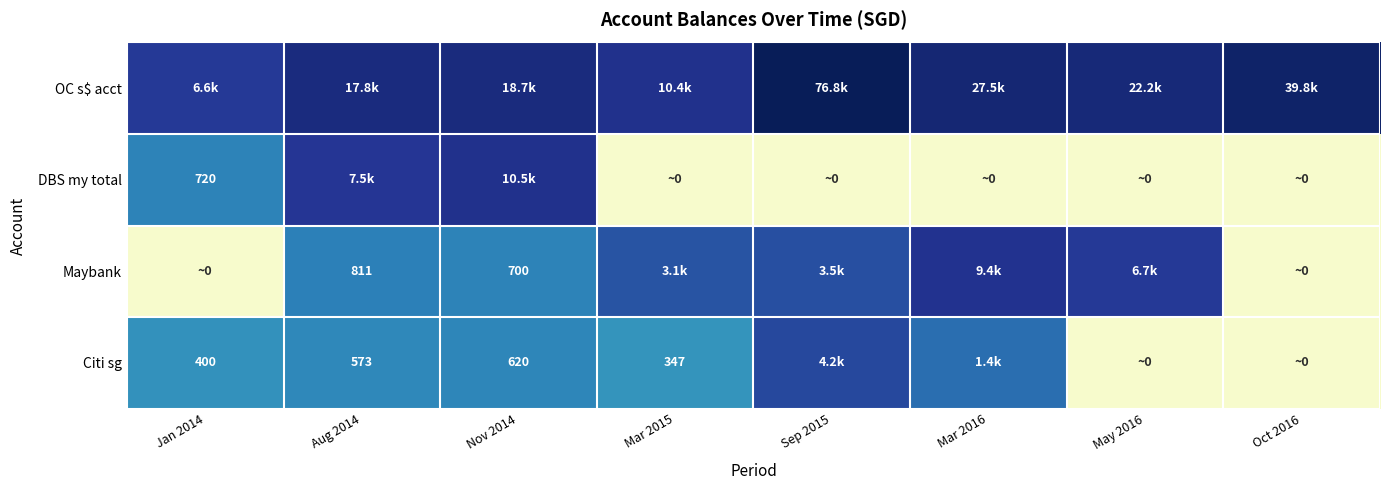

How many series are shown in this chart?

4